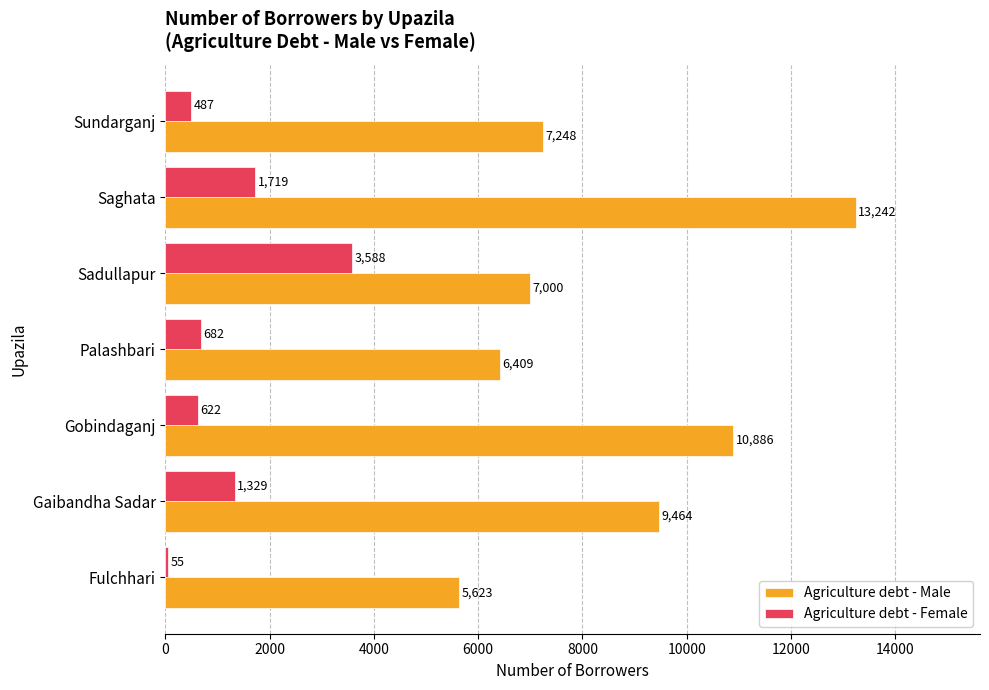

What is the approximate value of Agriculture debt - Male at Sundarganj, to the nearest 10?

7250